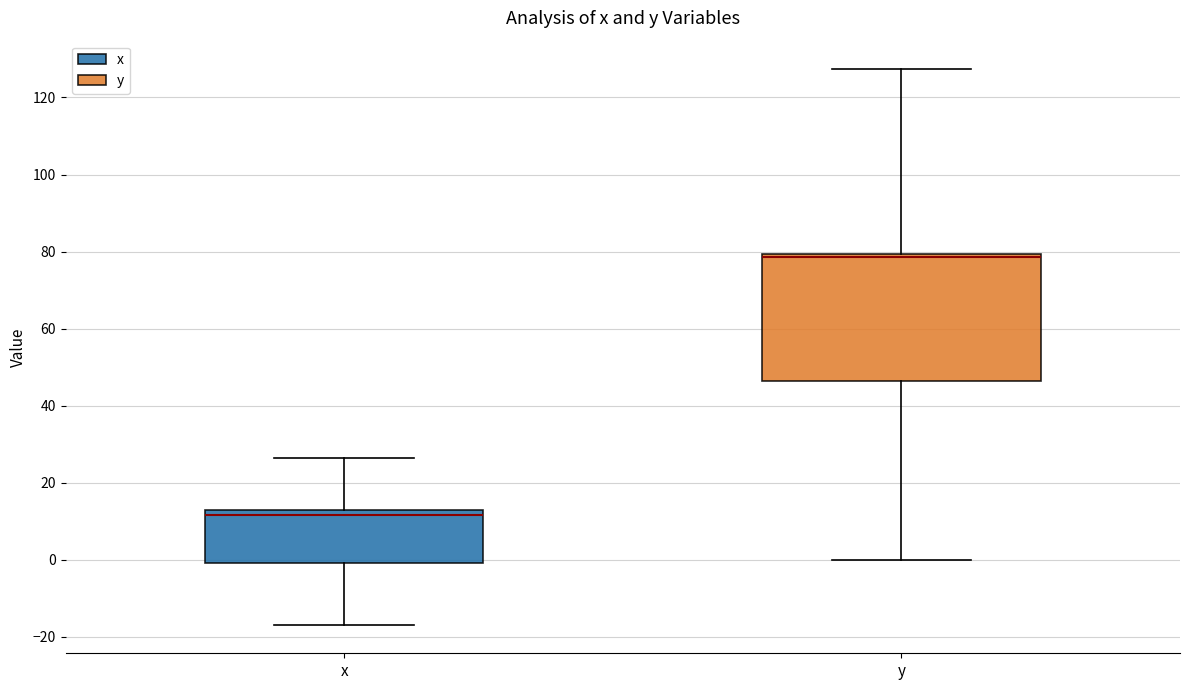

Where does the upper whisker of the box for y end on the y-axis? The values are not printed on the chart, so give them approximately, as read against the axis.

128